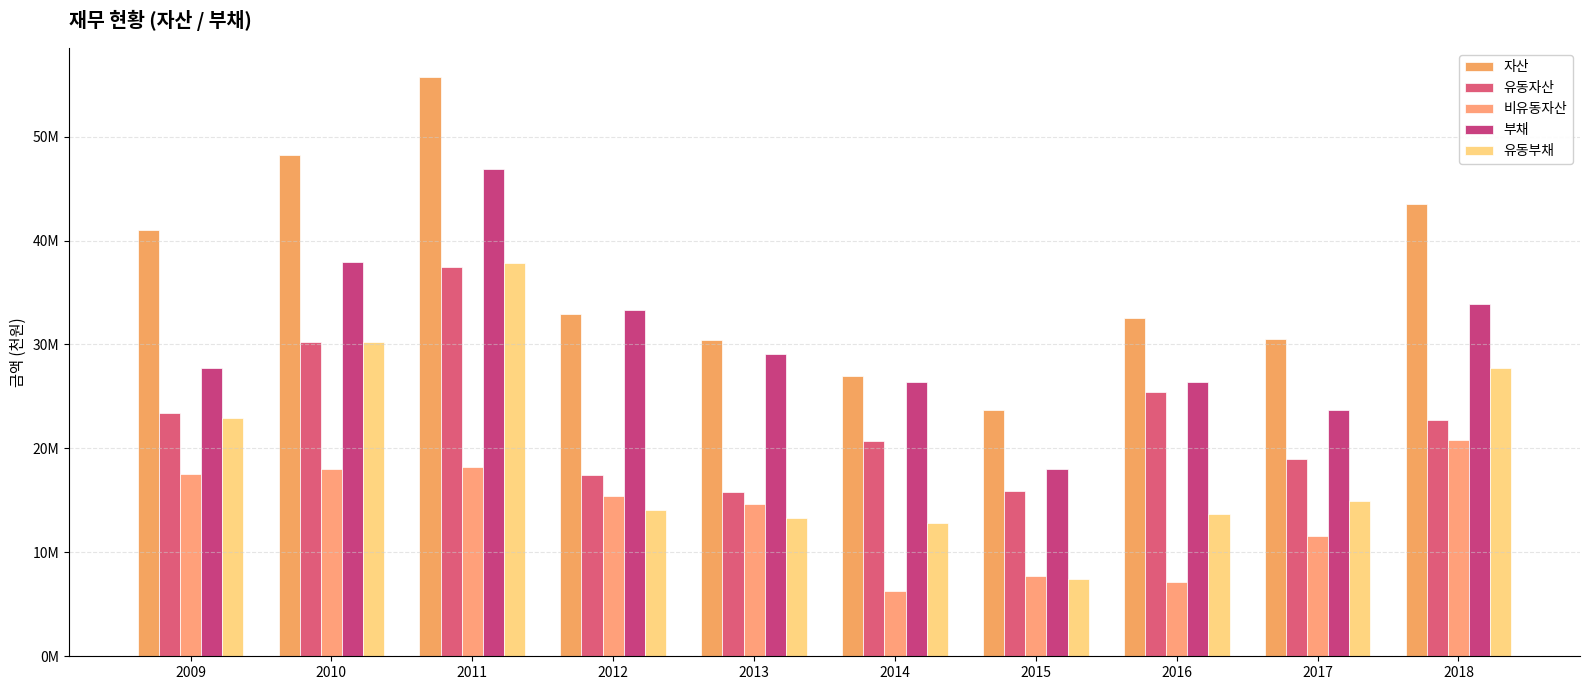

What is the difference between the maximum and minimum values in the 유동자산 series?

21724970